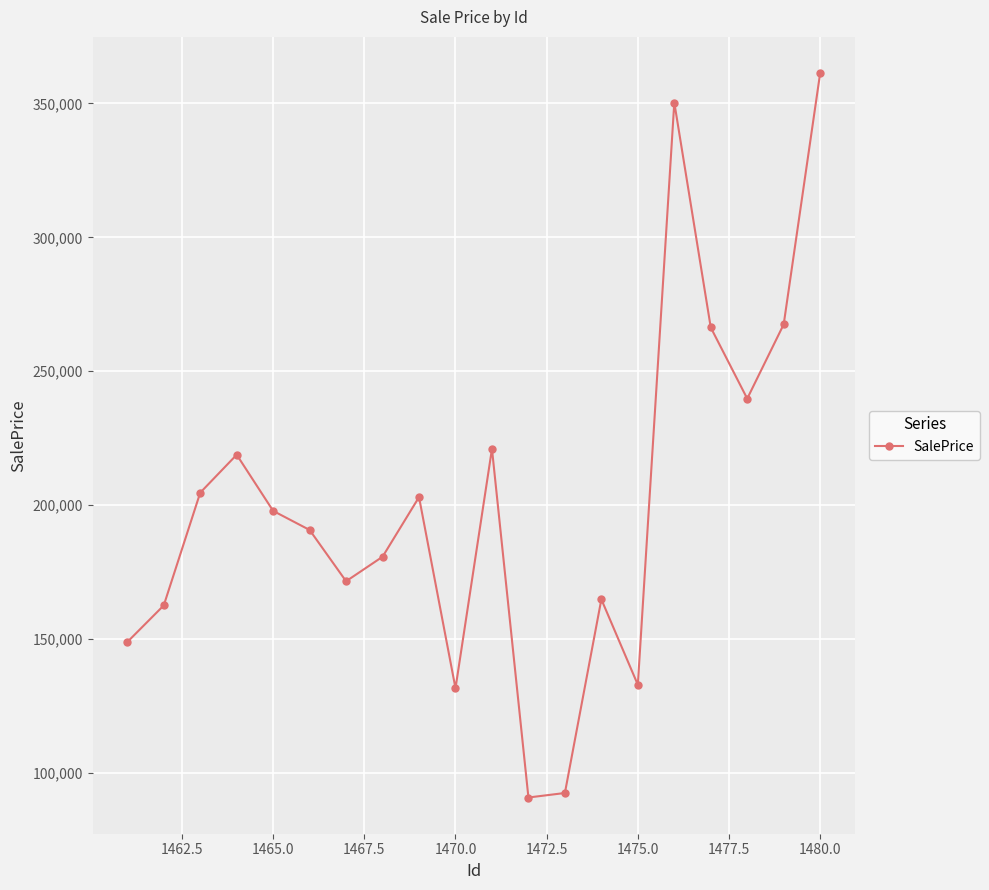

How many lines are shown in the chart?

1